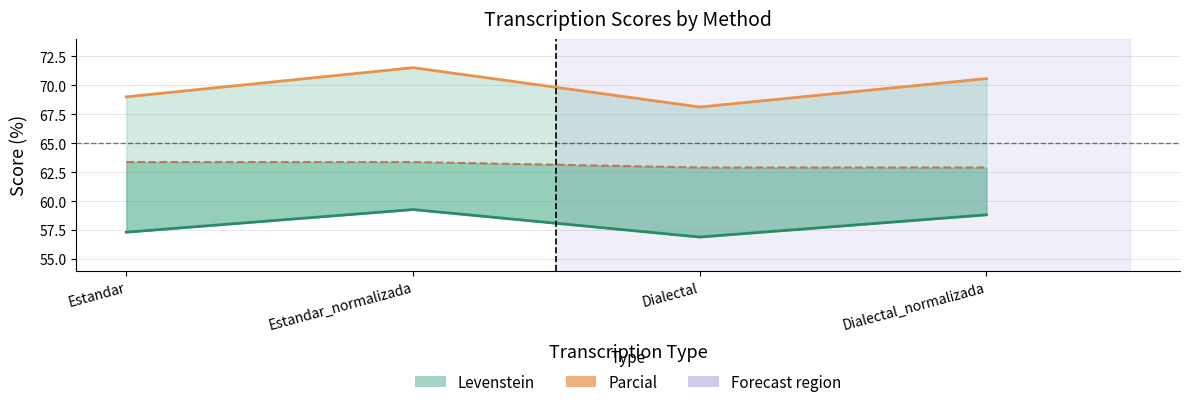

Which label corresponds to the largest value in the chart?

Estandar_normalizada